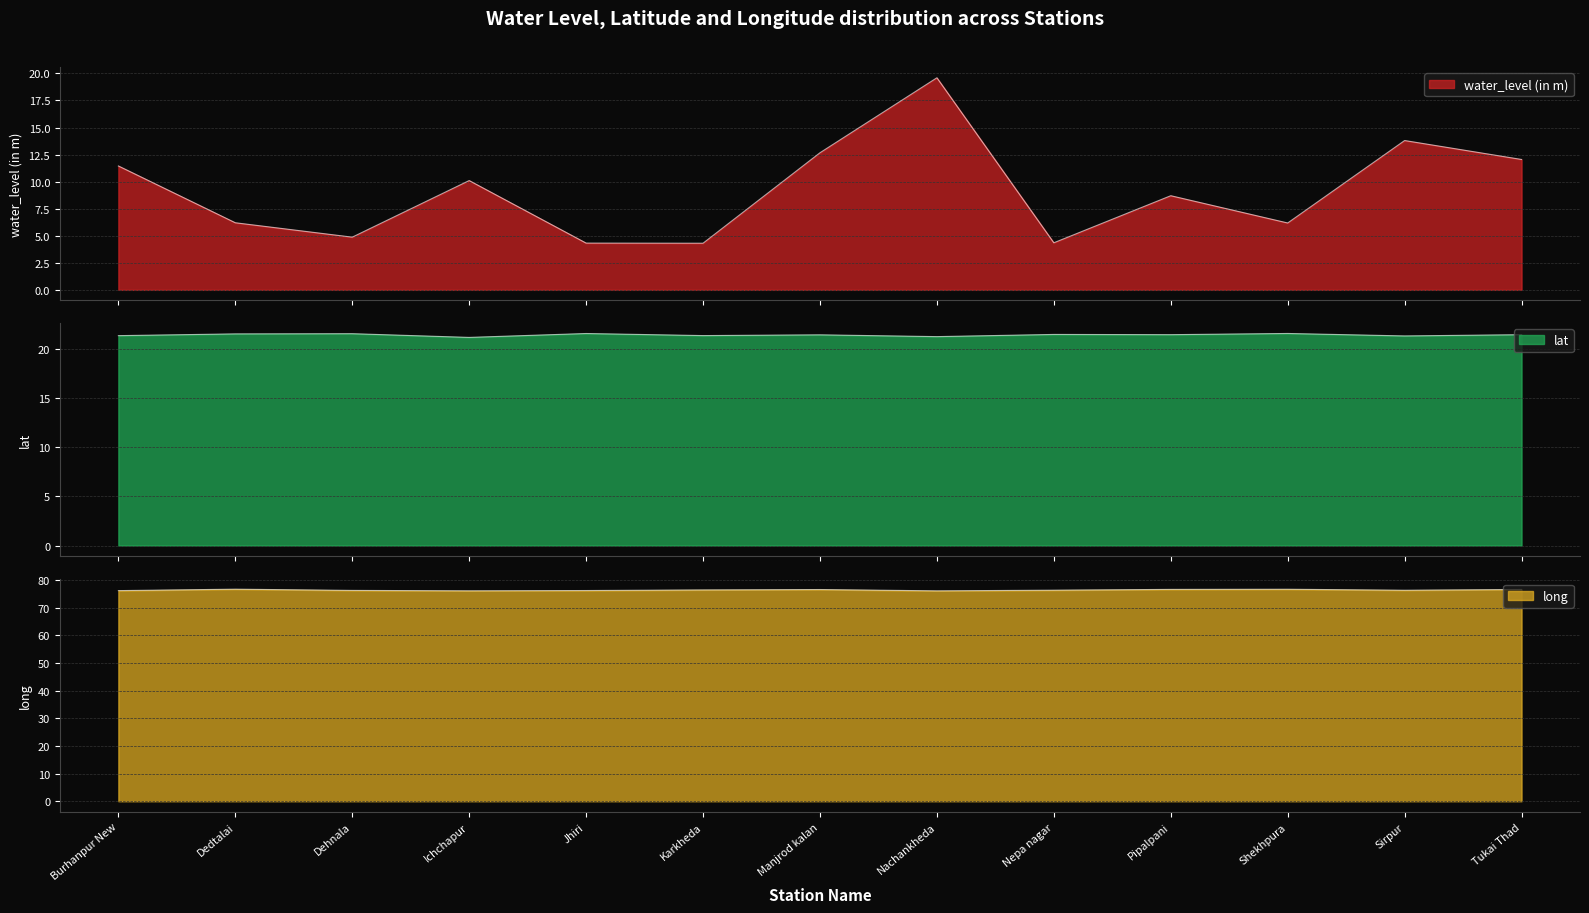

Count the long values in the range 76 to 77.

13